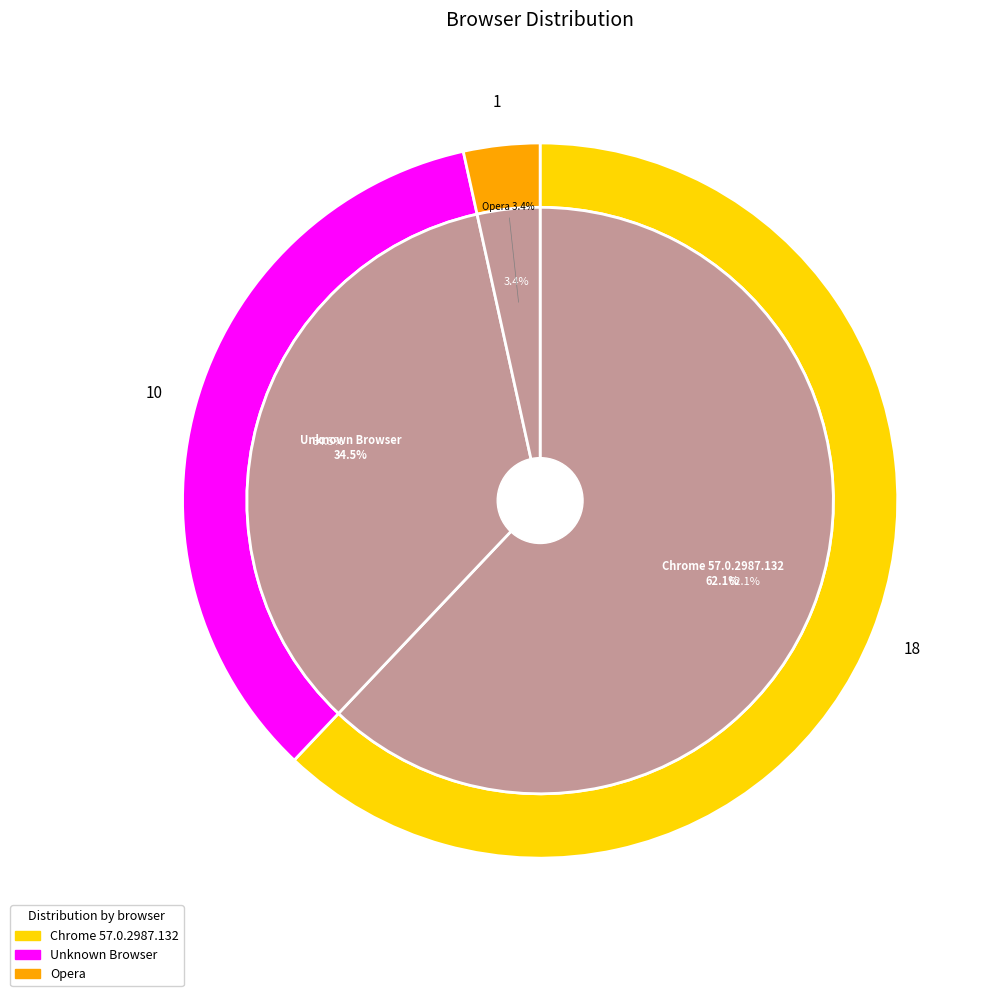

The Unknown Browser slice represents 28% of the pie. True or false?

False